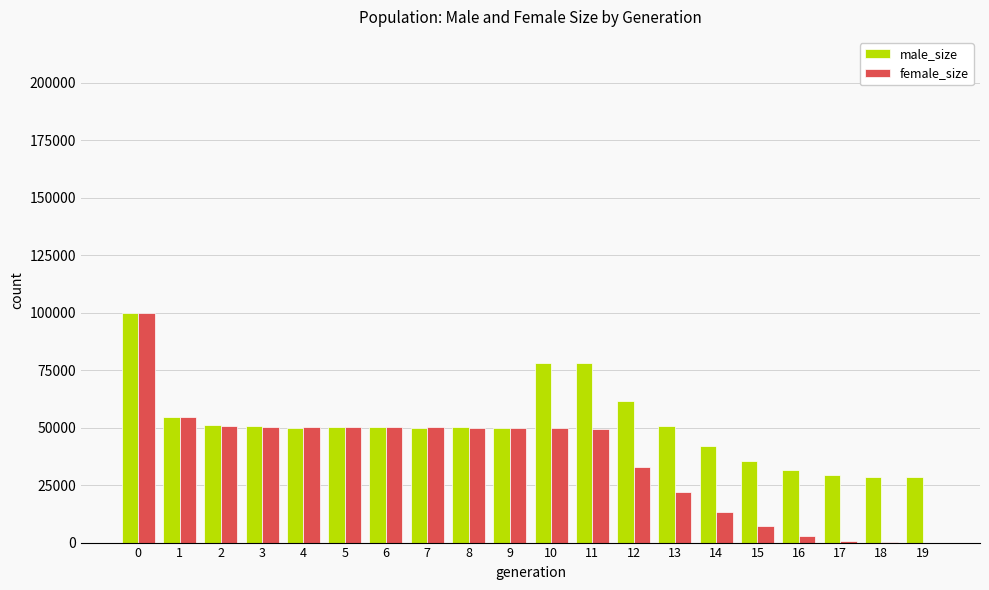

What is the sum of all female_size values?

735619